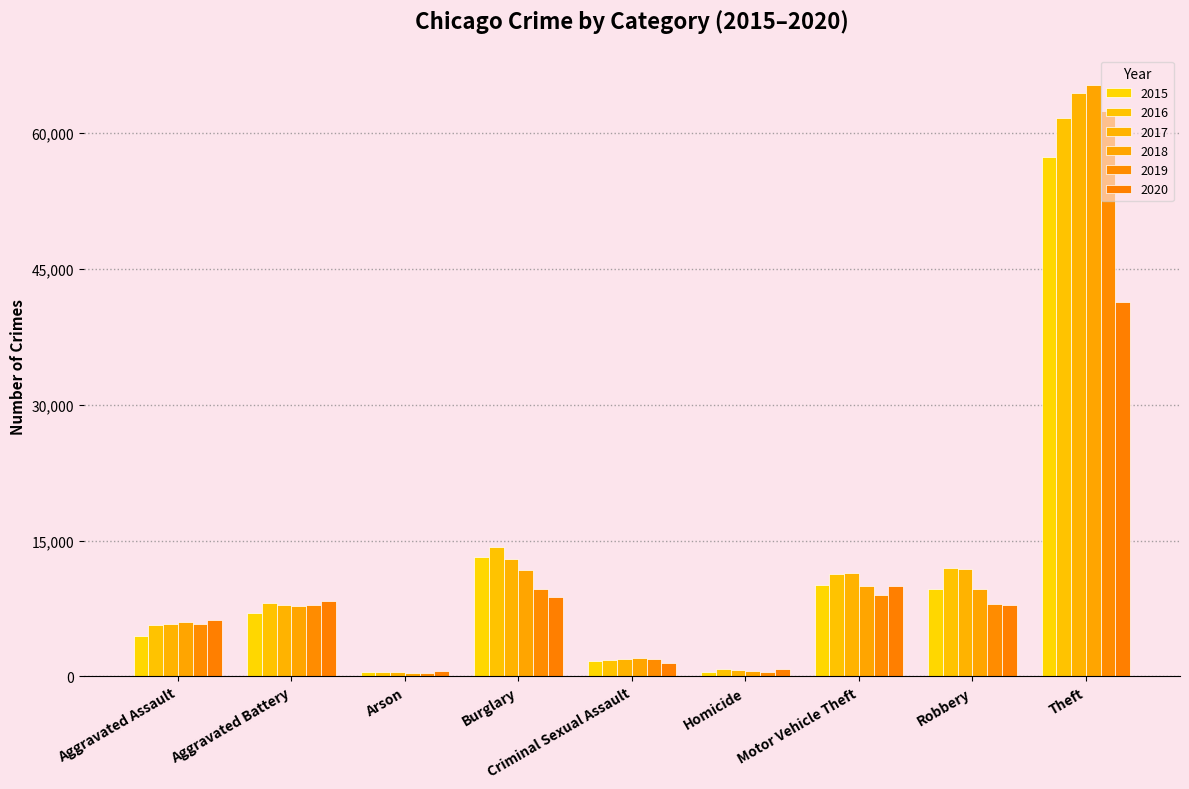

What is the label of the 1st bar from the right?

Theft